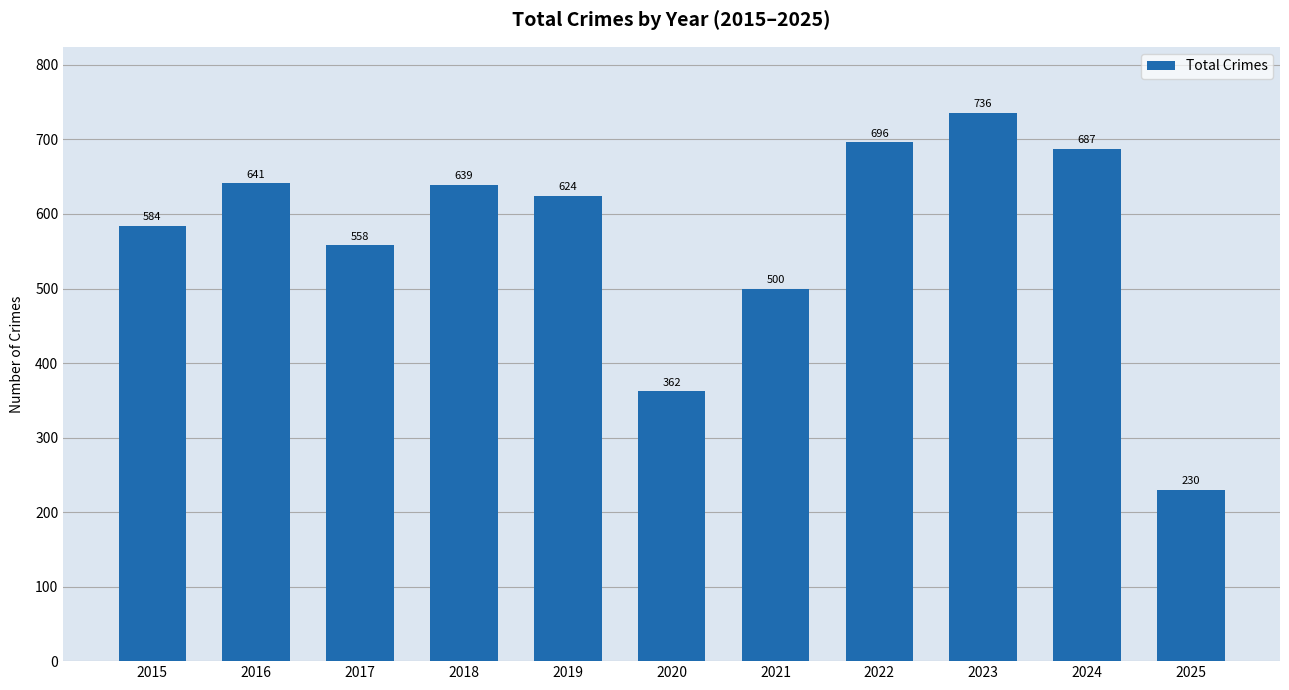

Rank the categories by value from highest to lowest.

2023, 2022, 2024, 2016, 2018, 2019, 2015, 2017, 2021, 2020, 2025